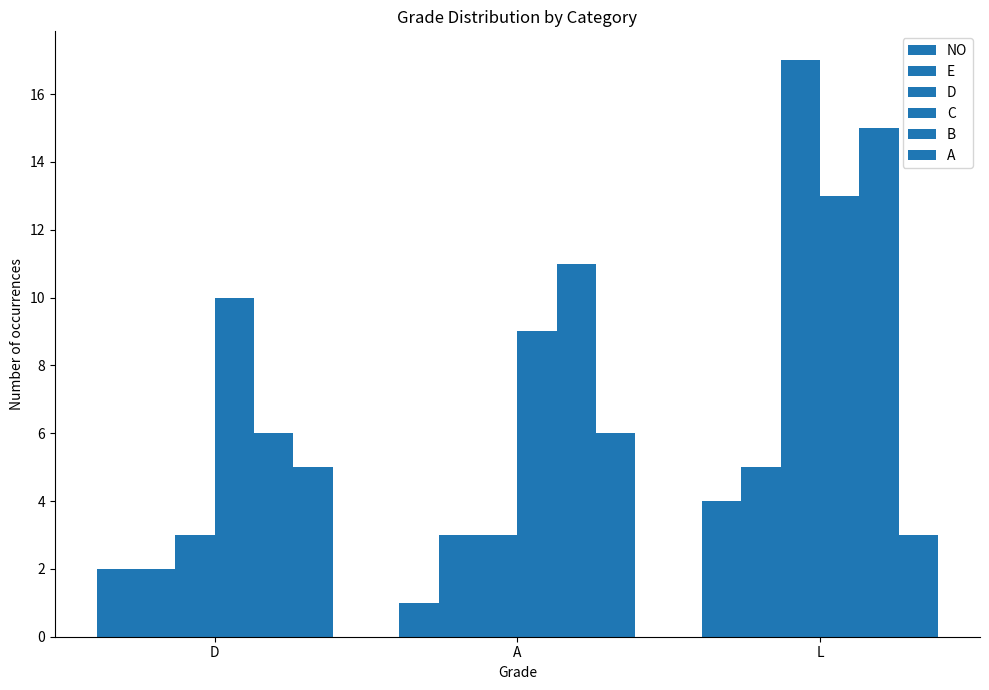

Reading right to left, extract all data points from this chart.

NO: 4	1	2
E: 5	3	2
D: 17	3	3
C: 13	9	10
B: 15	11	6
A: 3	6	5